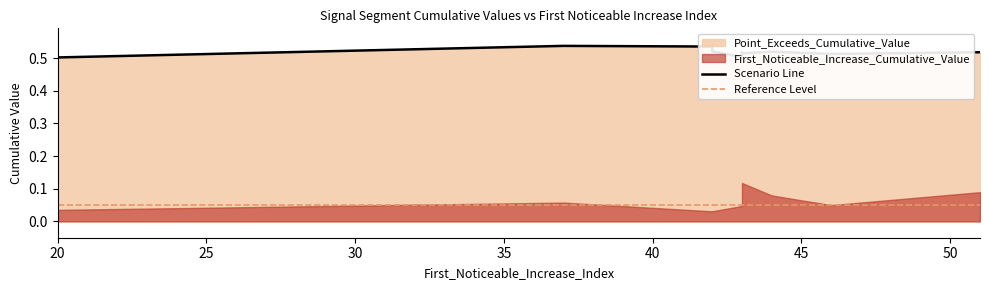

Rank the series at 37 from highest to lowest value.

Point_Exceeds_Cumulative_Value, First_Noticeable_Increase_Cumulative_Value